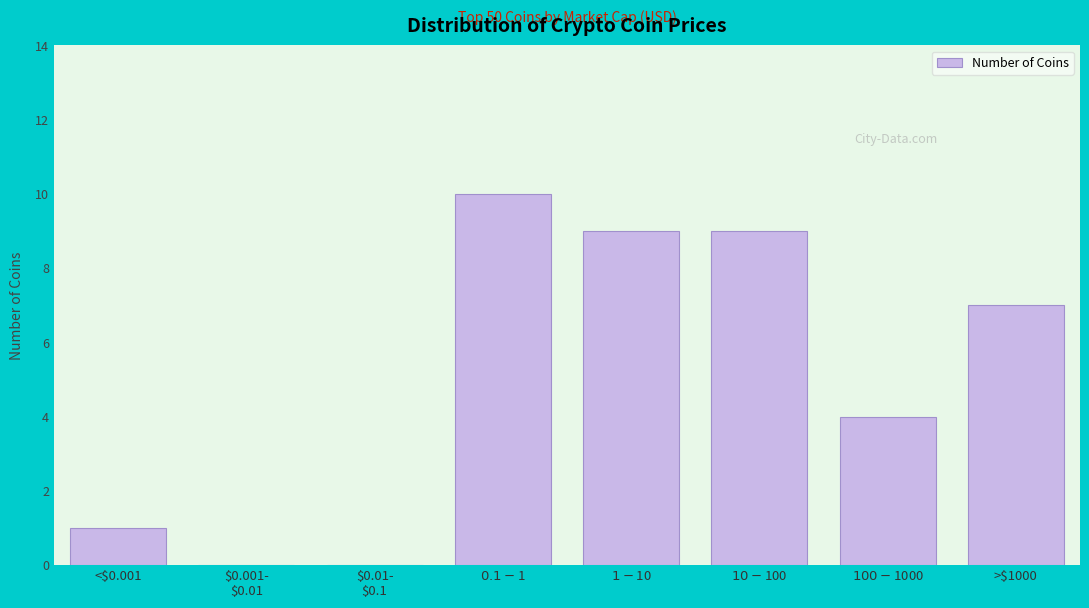

What is the sum of all values?

40